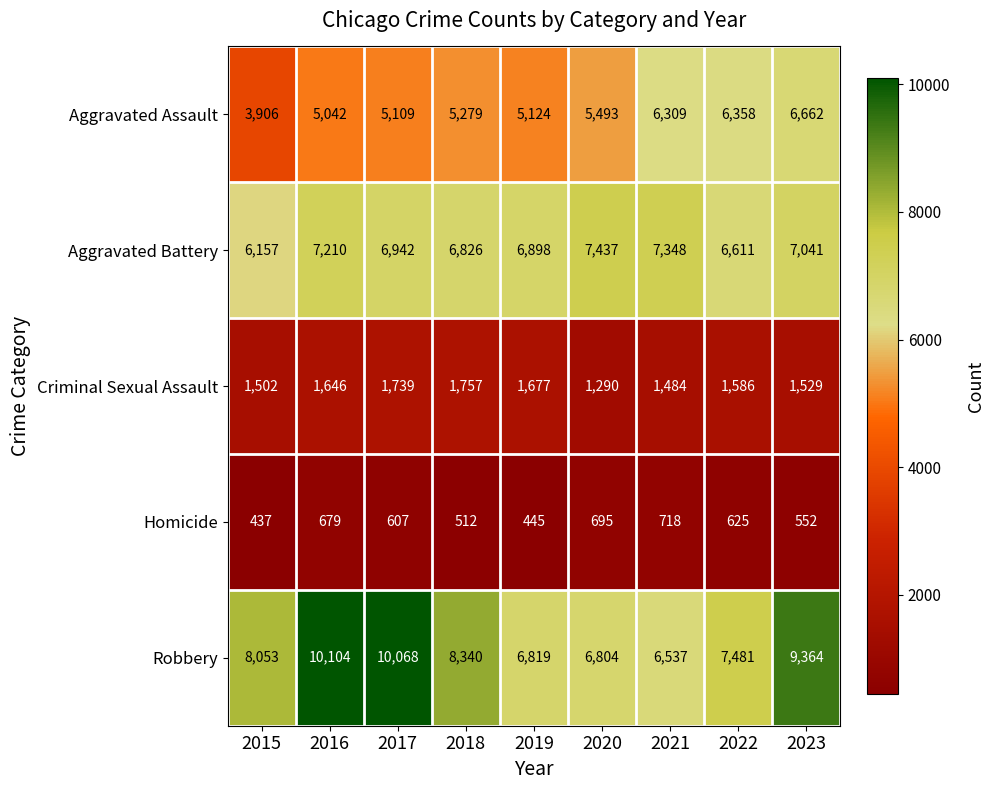

Is it true that Homicide equals 625 at 2022?

True